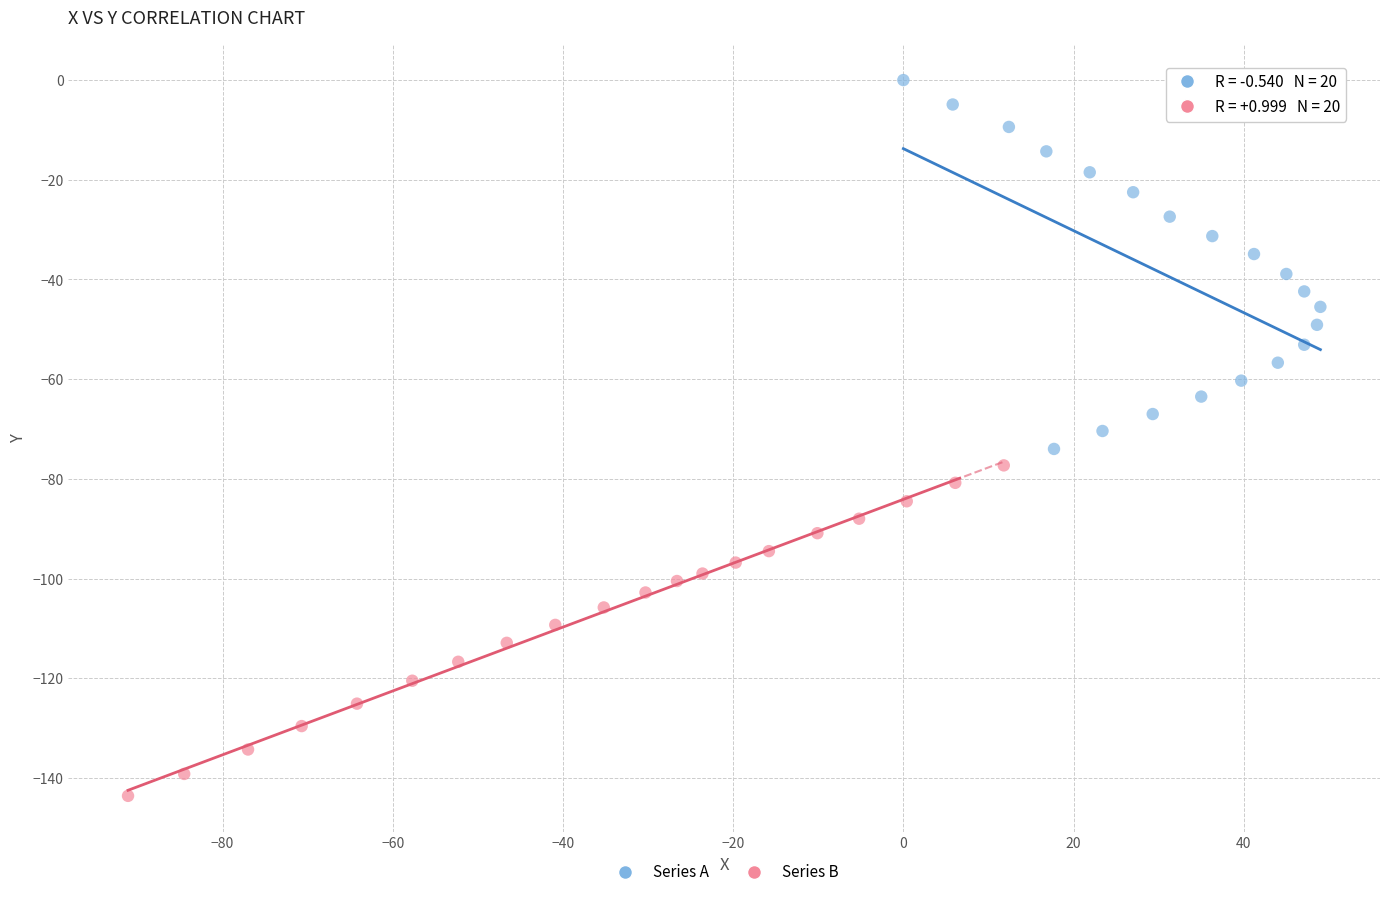

Which series reaches the minimum Y coordinate?

Series B